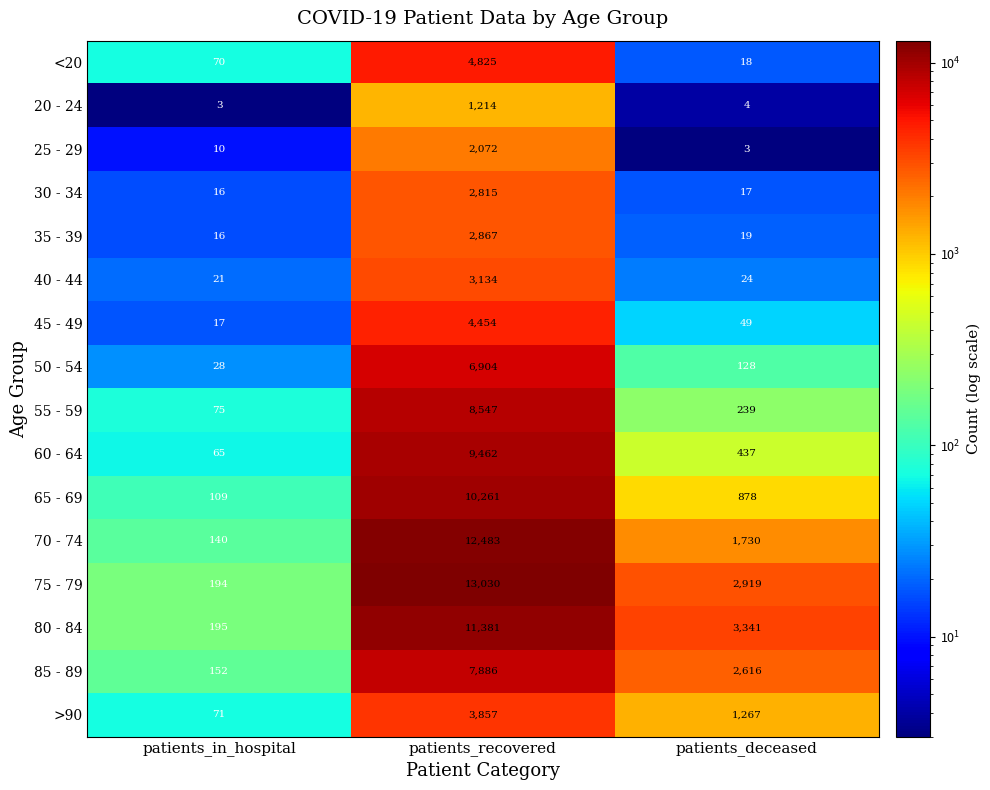

What is the difference between the 50 - 54 values at patients_in_hospital and patients_deceased?

100